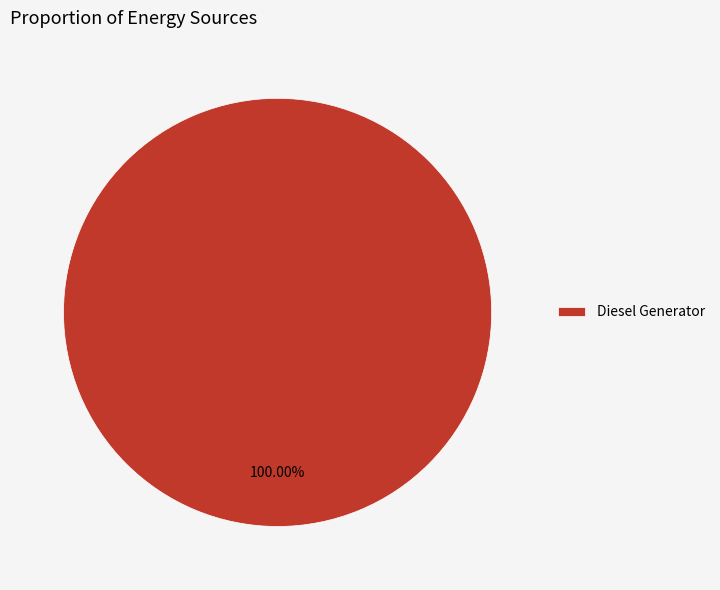

Is there any slice that represents more than half of the pie?

Yes